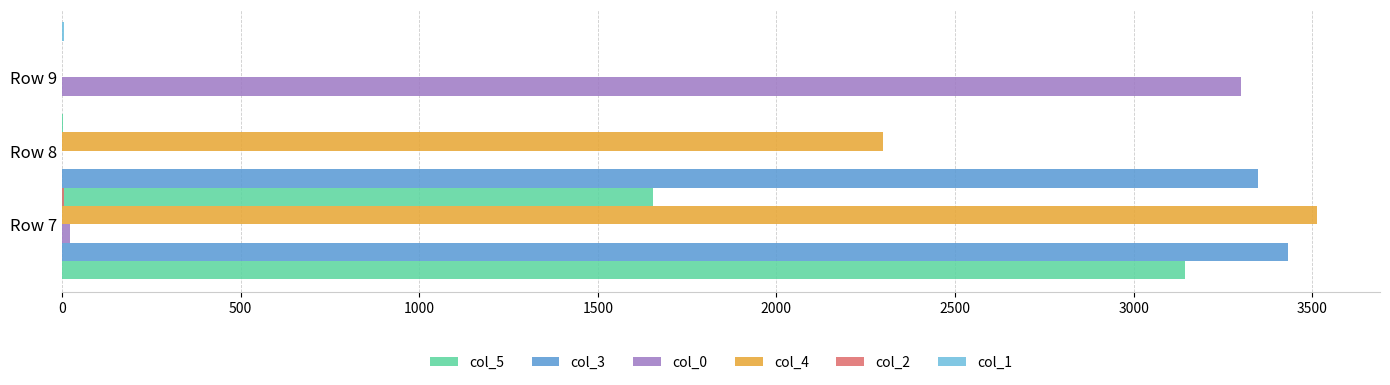

Count the number of categories in the chart.

3